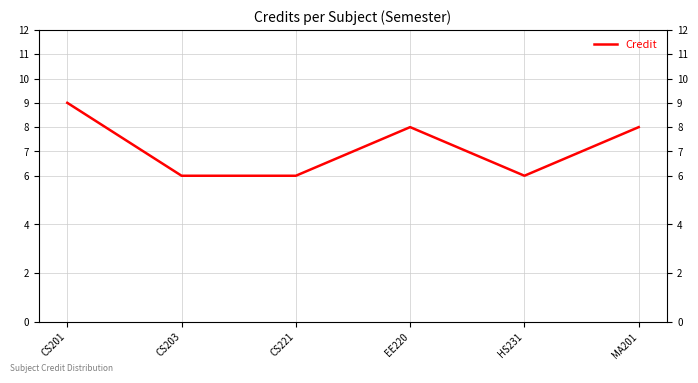

How many interior local peaks (higher than both neighbors) does the data have?

1